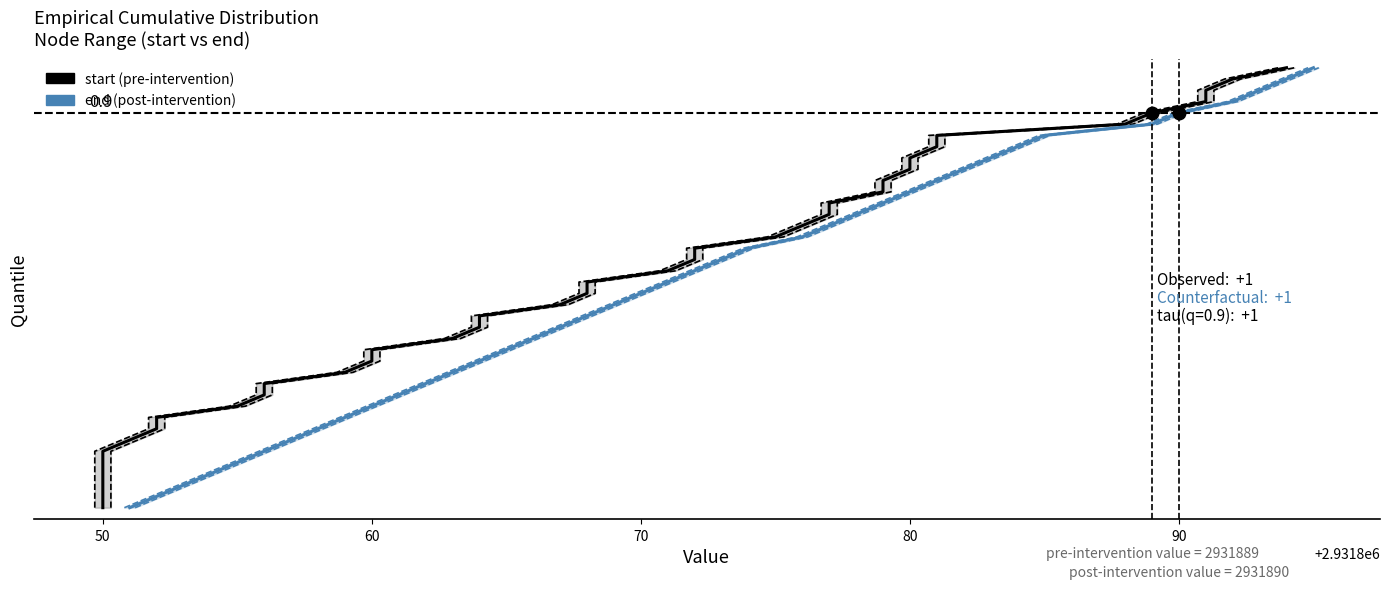

What is the difference between the second highest and minimum values in the start (pre-intervention) series?

0.9